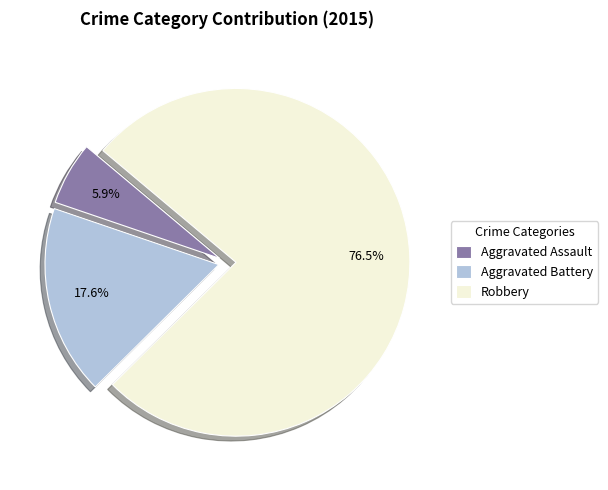

To the nearest percent, what is the difference between the largest and smallest slice percentages?

71%